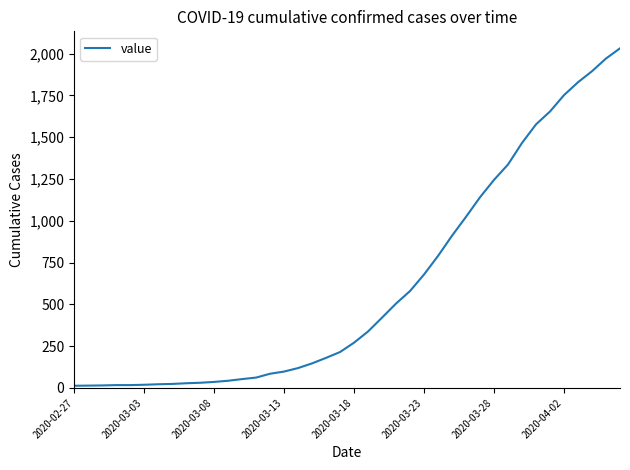

What is the difference between the maximum and minimum values?

2019